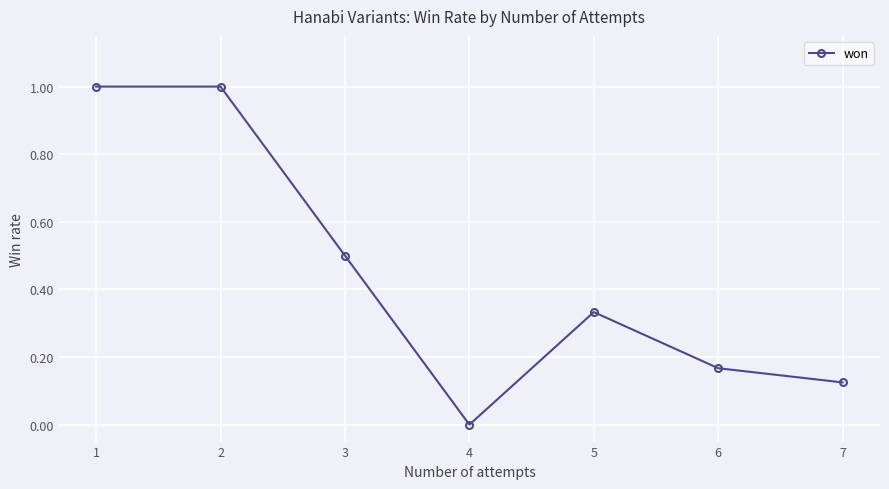

What is the average value?

0.4